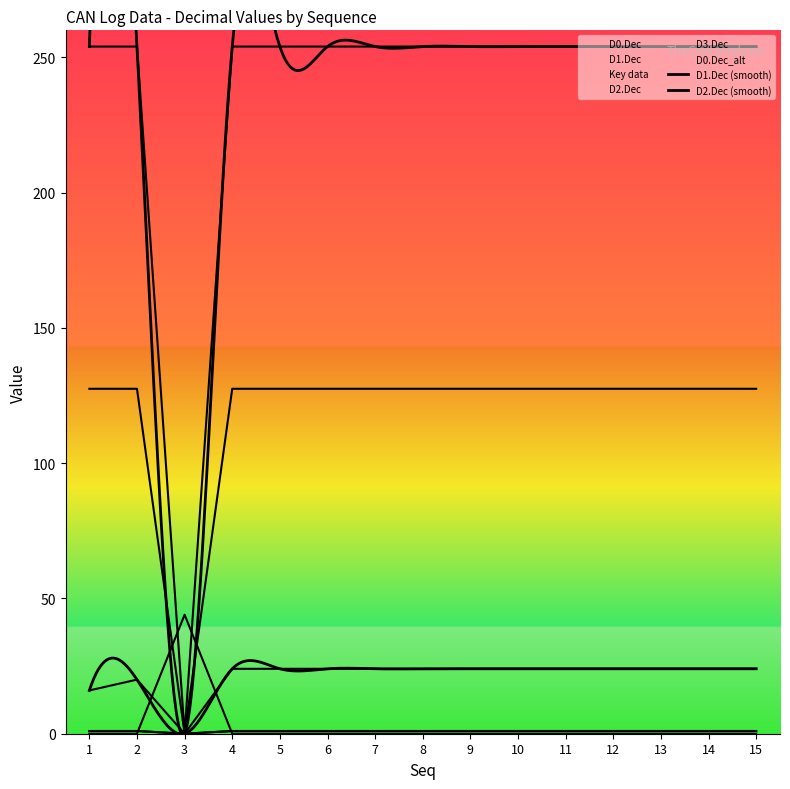

Which category has the lowest value in the D2.Dec series?

3